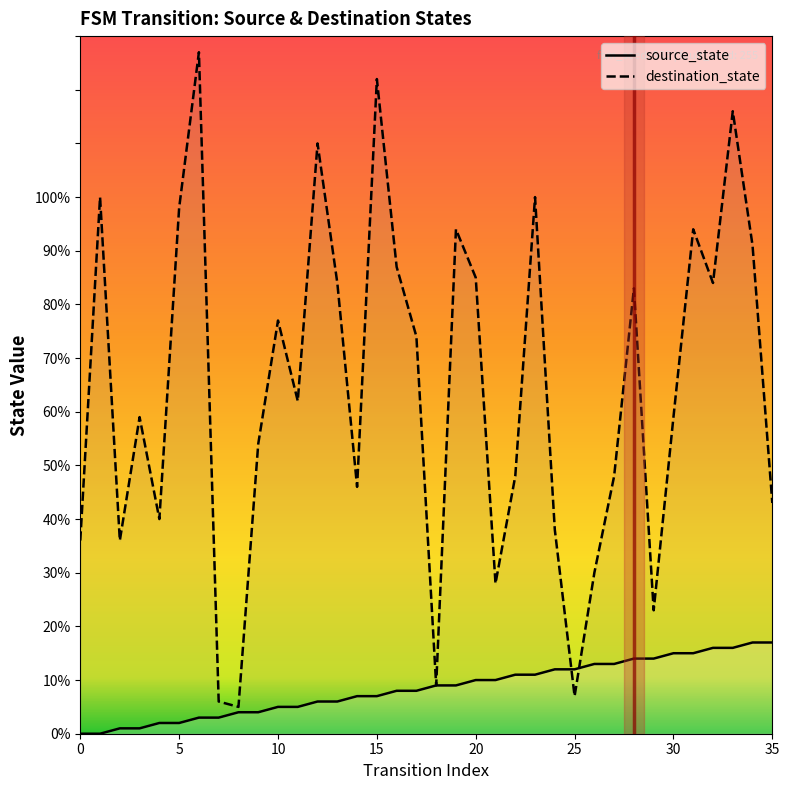

List the series in order of their overall mean, highest first.

destination_state, source_state